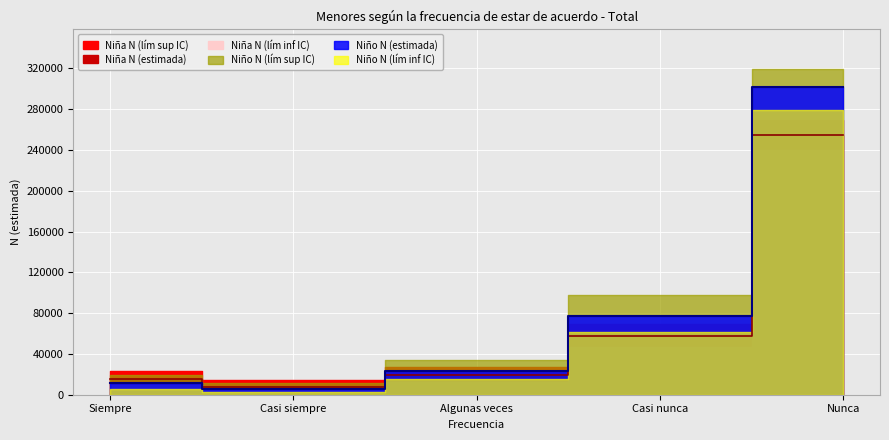

What is the value of the Niño N (estimada) point at the 5th from the left?

302191